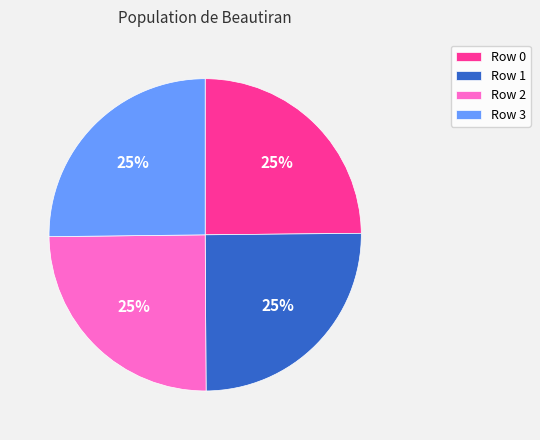

Is there any slice that represents more than half of the pie?

No